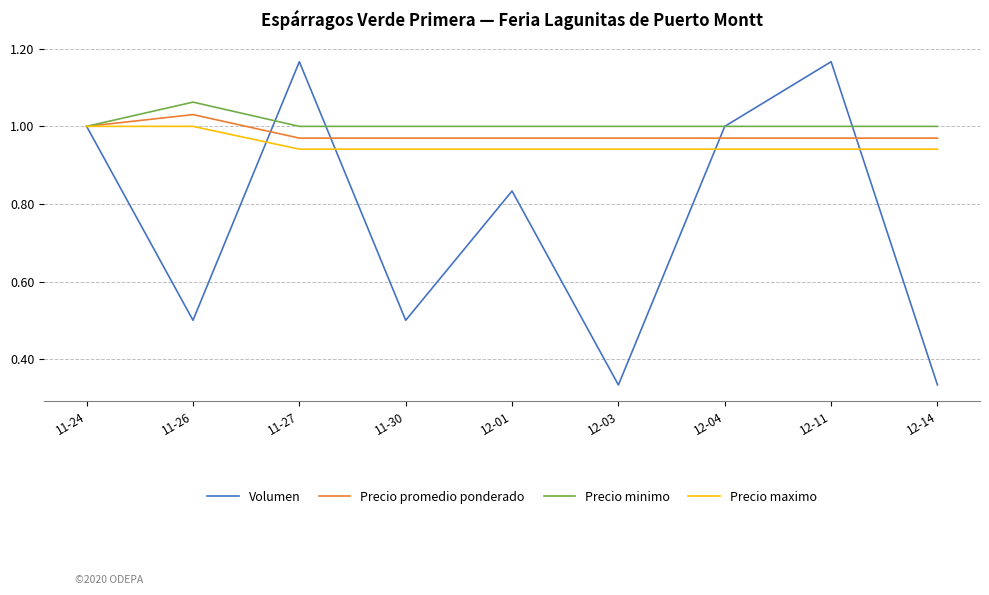

Does the chart display data point markers on the line(s)?

No